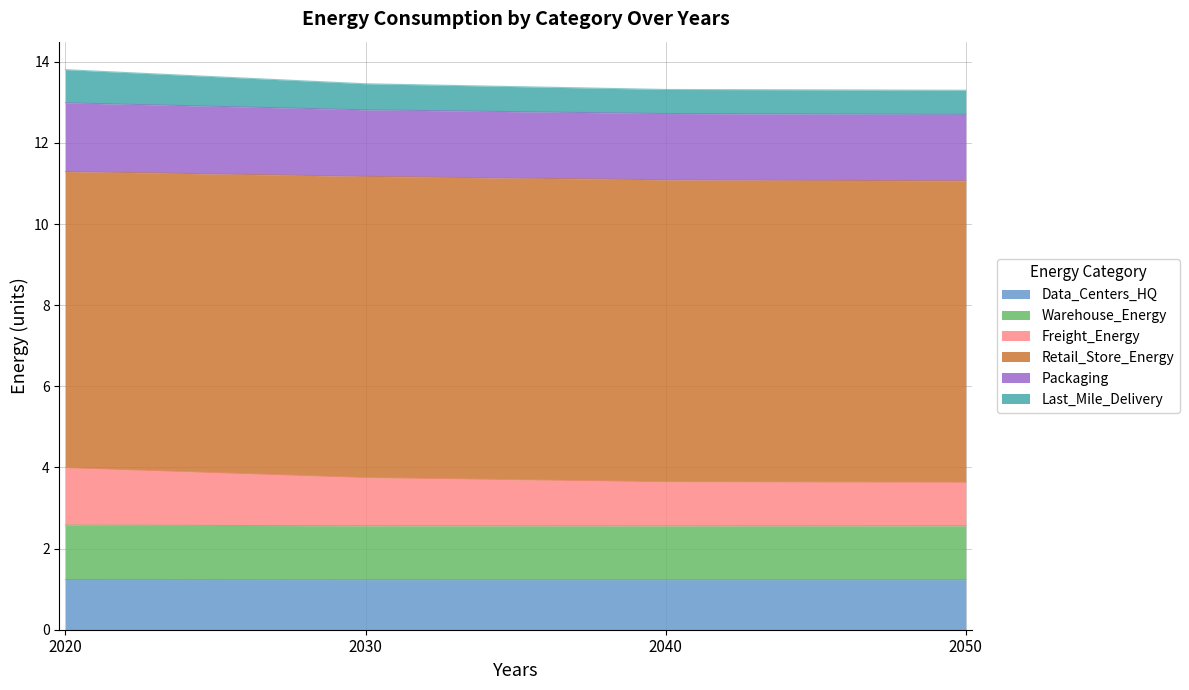

True or false: Last_Mile_Delivery and Warehouse_Energy intersect in this chart.

False